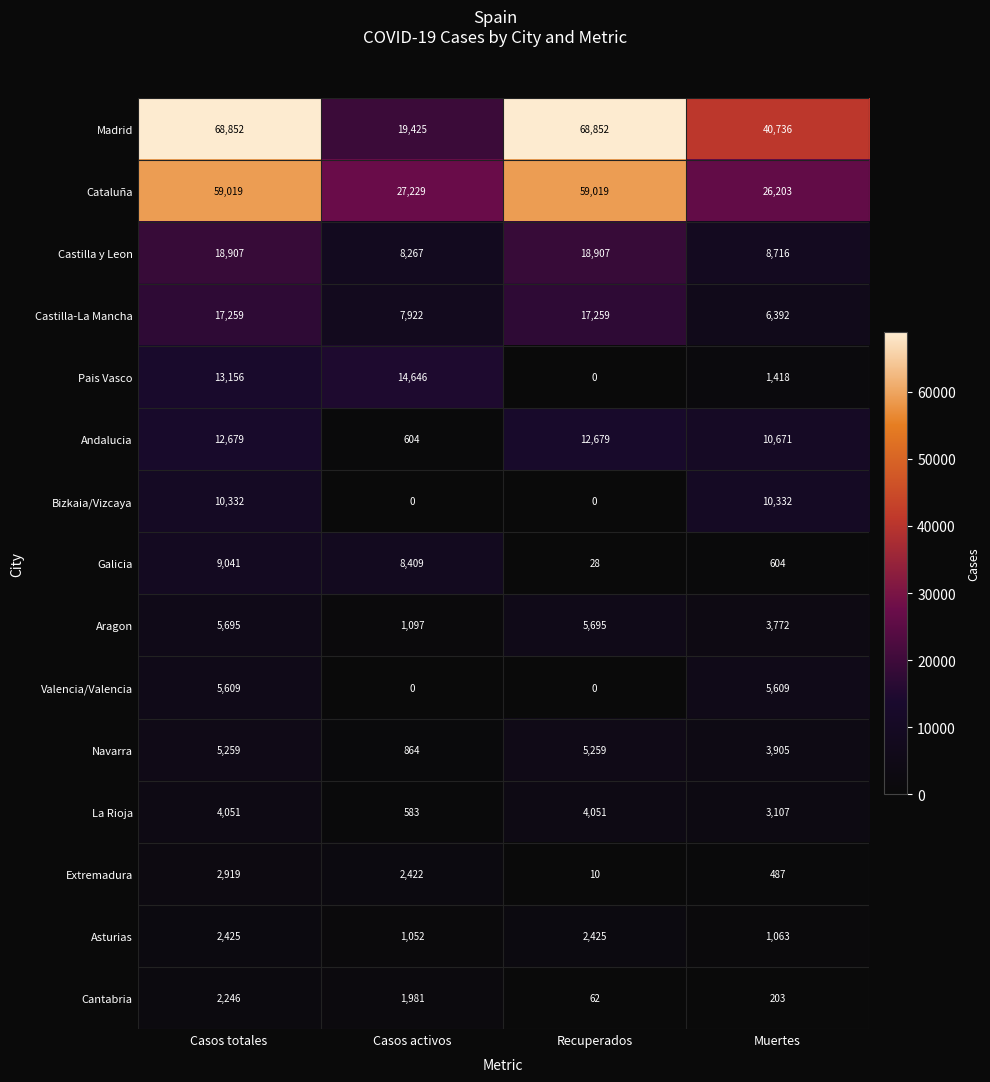

True or false: Madrid has a value of 27703 at Casos activos.

False